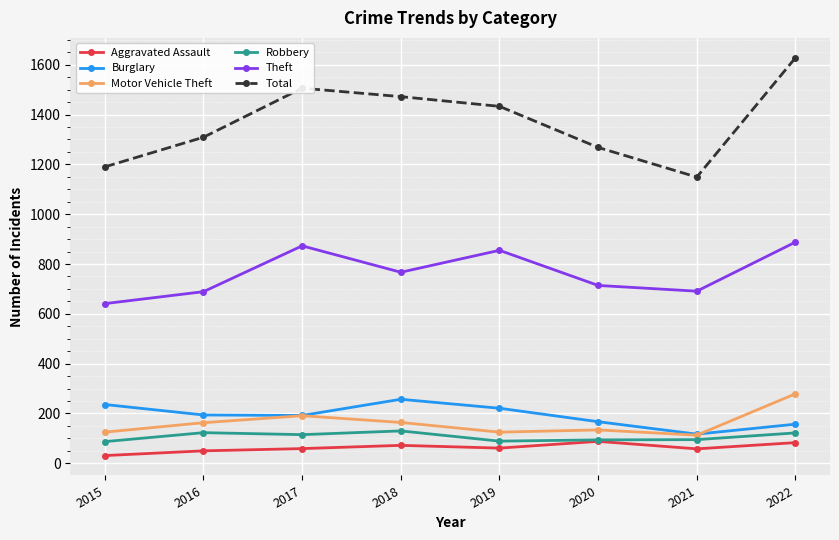

What are all the series names shown in the legend?

Aggravated Assault, Burglary, Motor Vehicle Theft, Robbery, Theft, Total